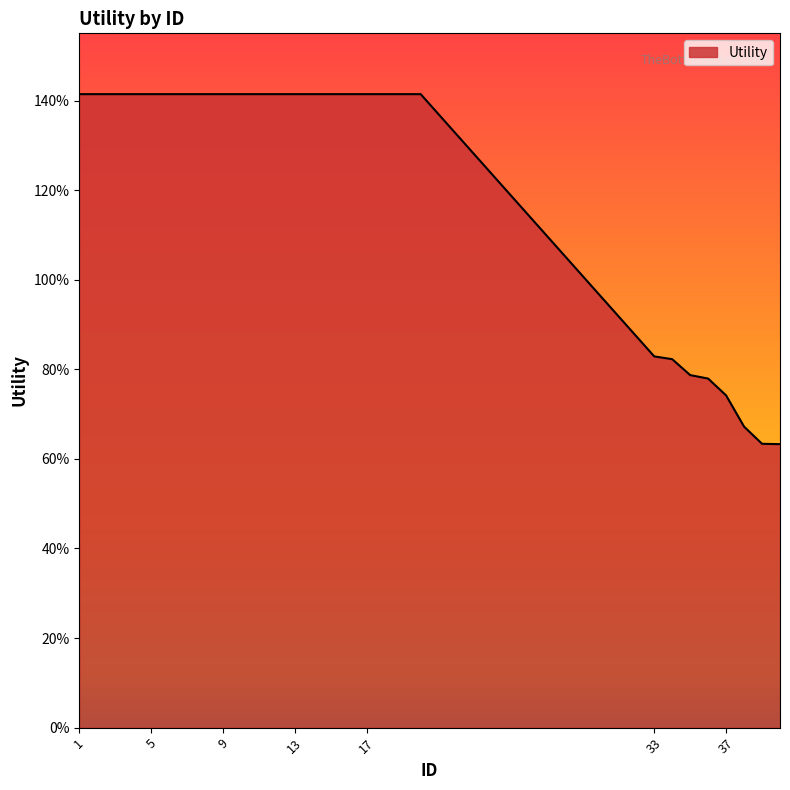

Is this an area chart (filled region under the line)?

Yes